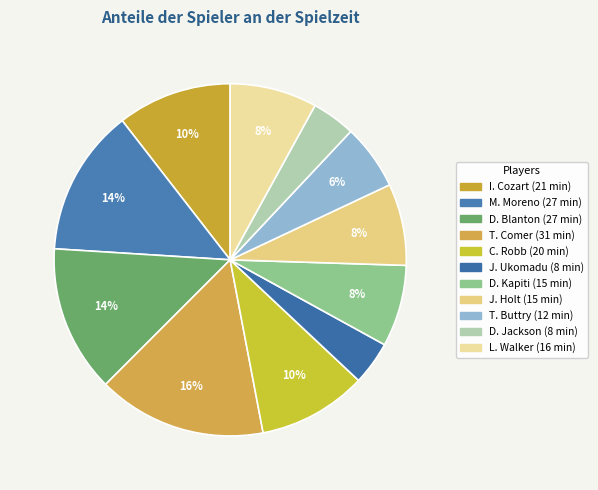

To the nearest percent, what portion does I. Cozart represent?

10%